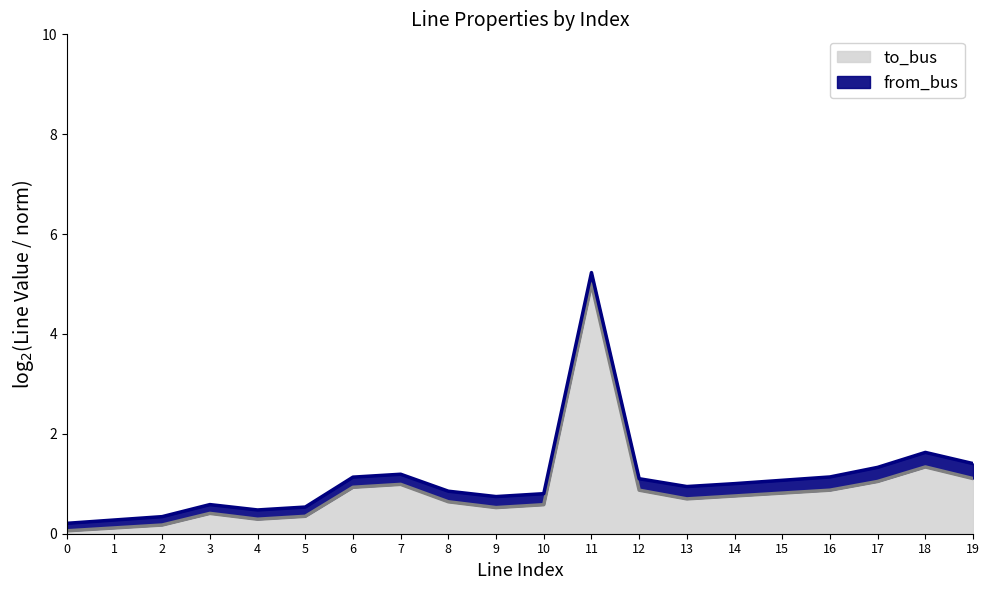

At which label does to_bus line reach its peak?

11